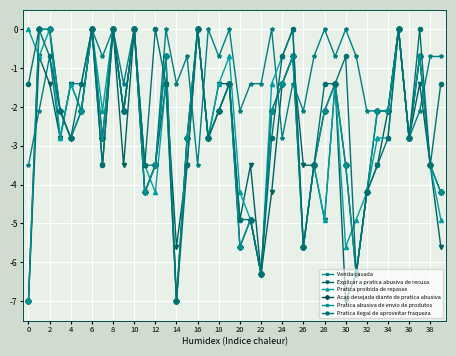

Is this an area chart (filled region under the line)?

No